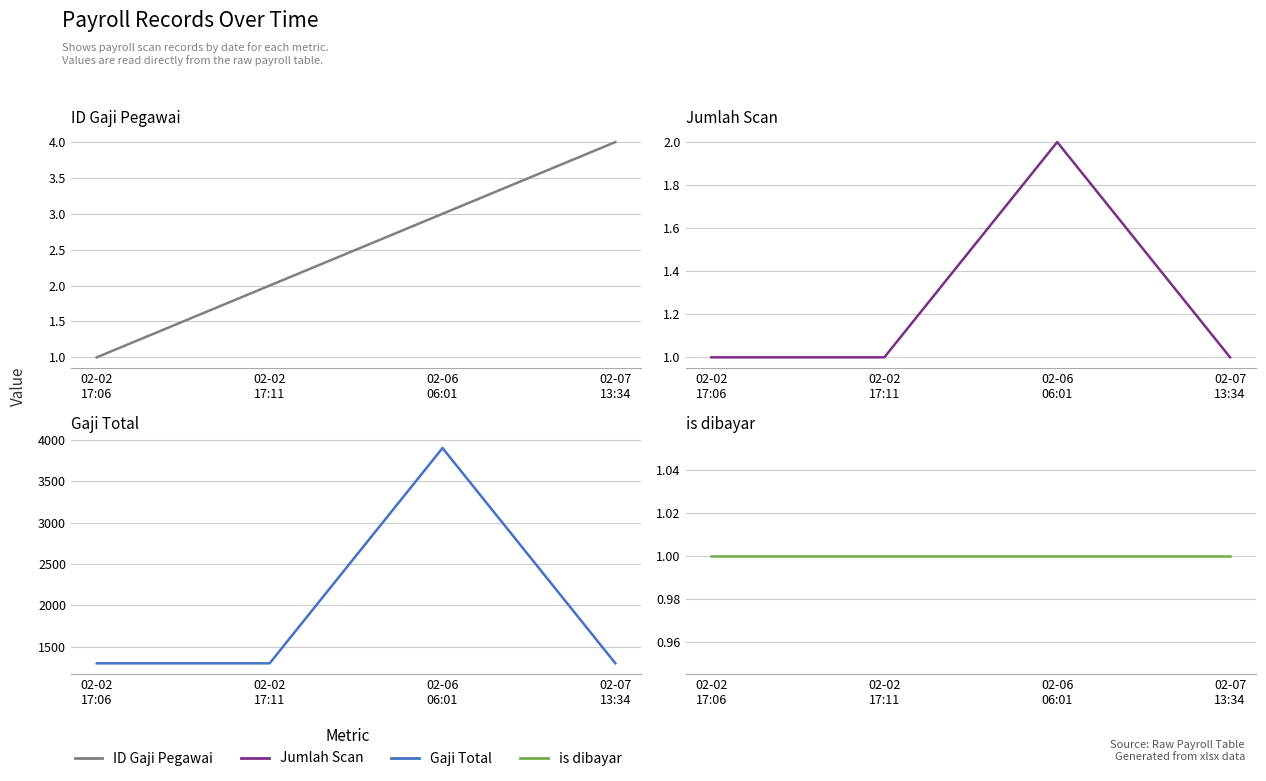

What are all the series names shown in the legend?

ID Gaji Pegawai, Jumlah Scan, Gaji Total, is dibayar